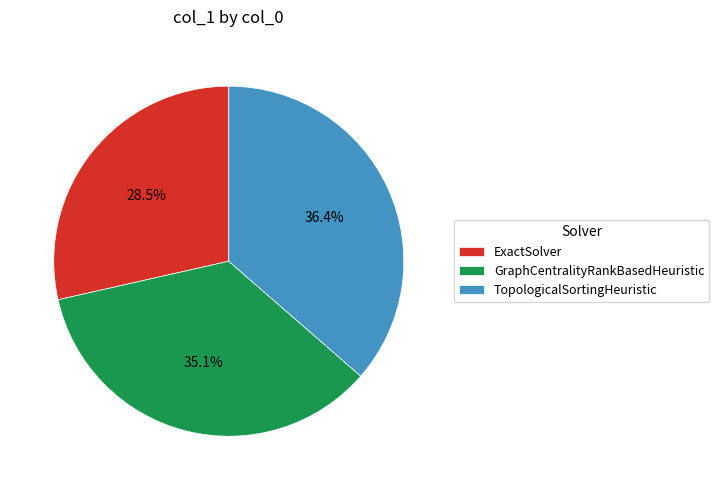

Combined, what portion of the pie is GraphCentralityRankBasedHeuristic and ExactSolver?

63.6%